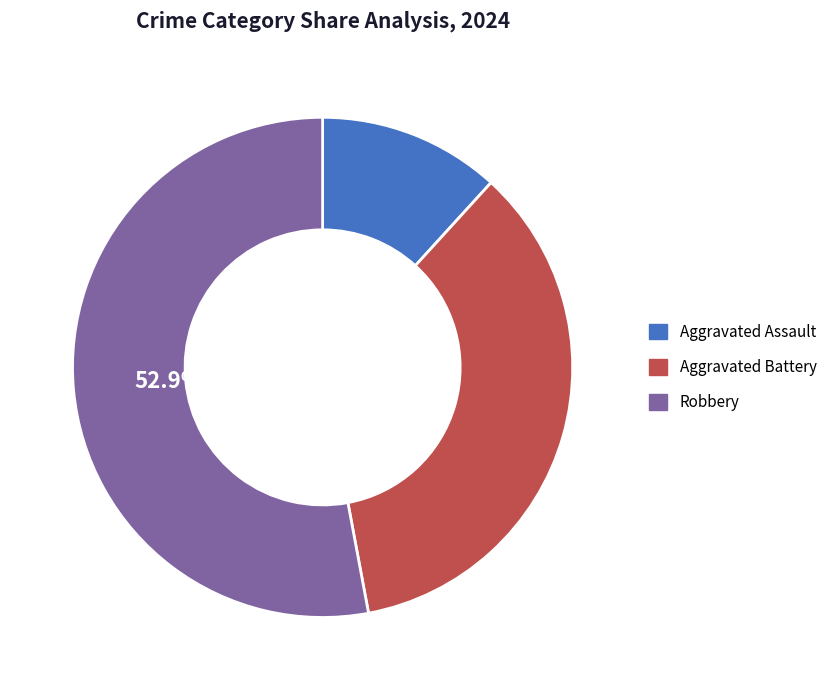

To the nearest percent, what is the average slice percentage?

33%